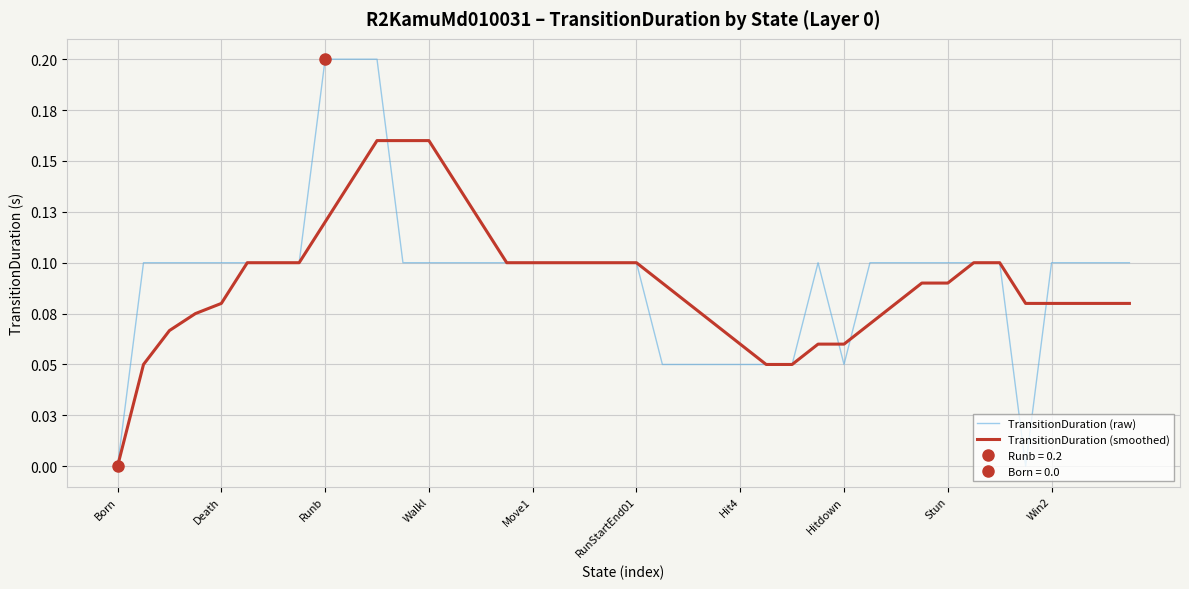

Where is TransitionDuration (smoothed) nearest to the value 0?

Born